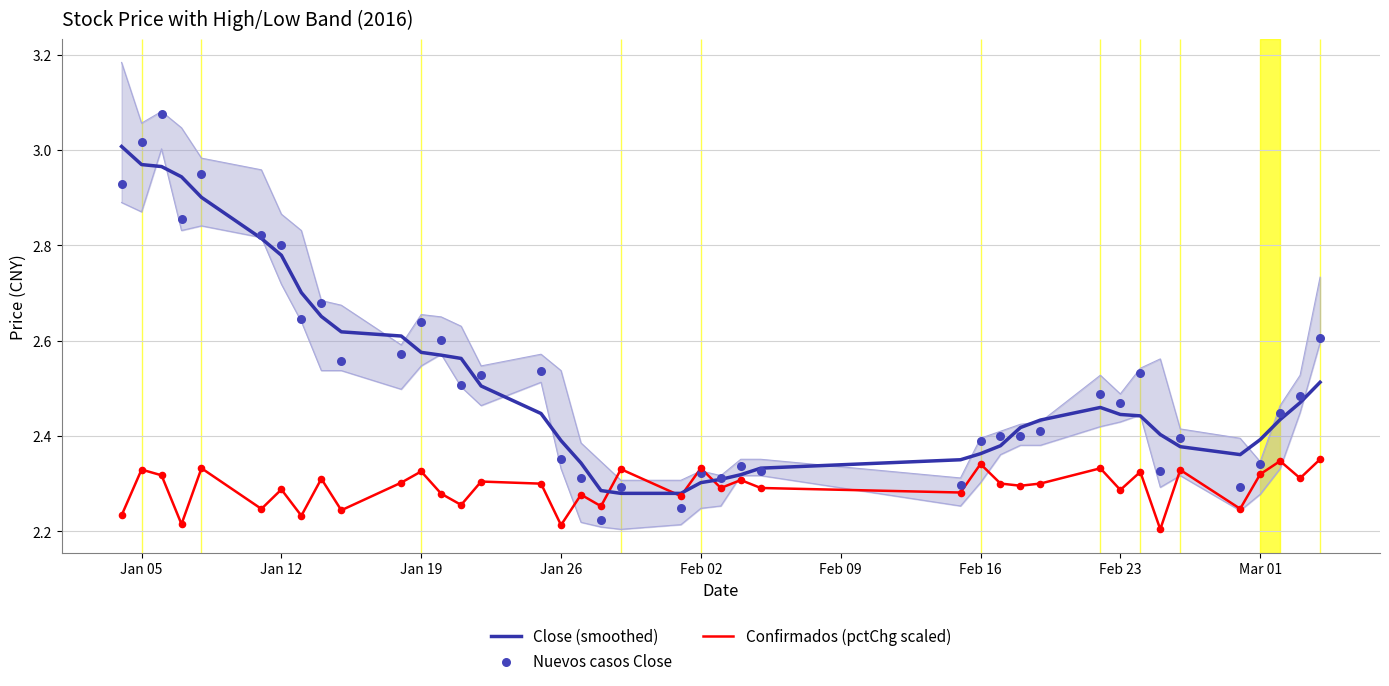

What are all the series names shown in the legend?

Close (smoothed), Confirmados (pctChg scaled), Nuevos casos Close